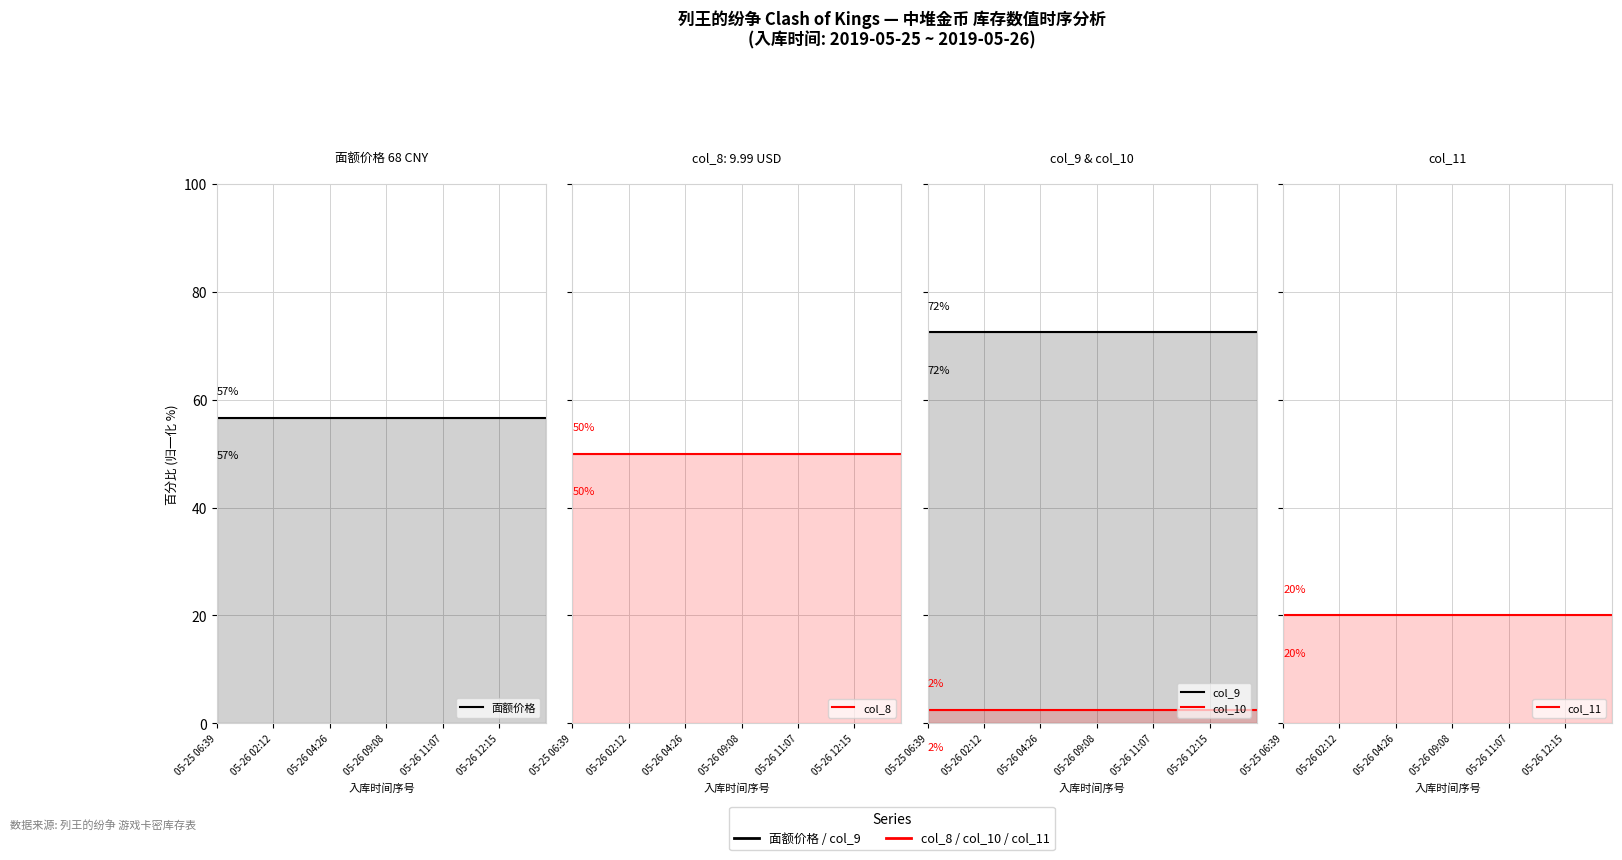

What is the spread (max minus min) of values at 35?

70.0